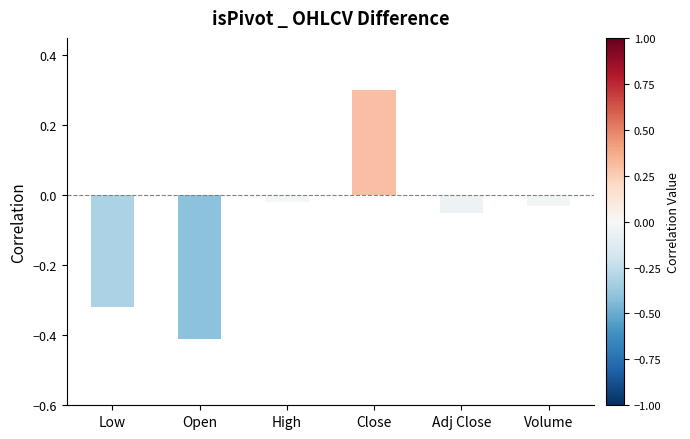

What is the sum of all values?

-0.5